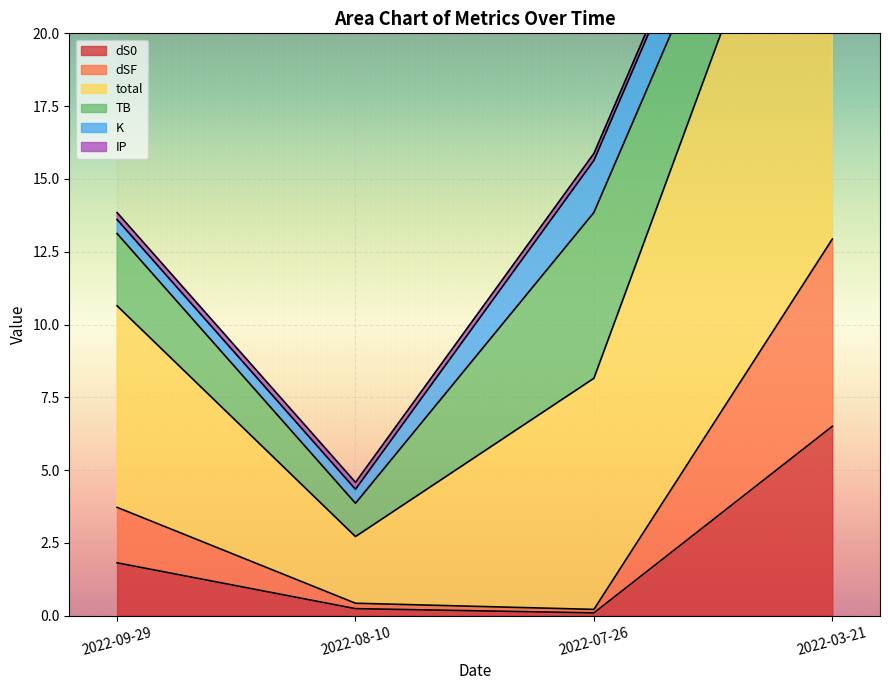

What is the difference between the maximum and minimum values in the total series?

30.3